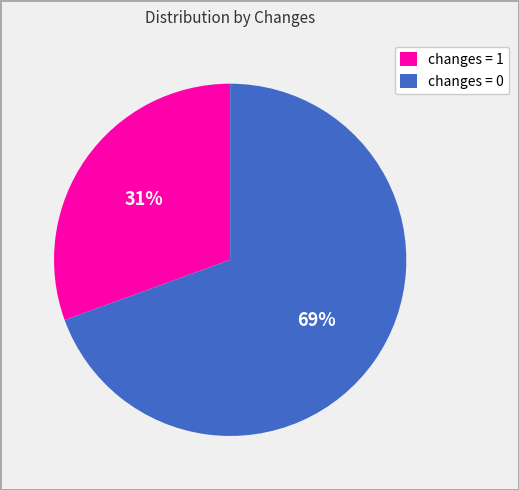

Which has a higher value, changes = 0 or changes = 1?

changes = 0